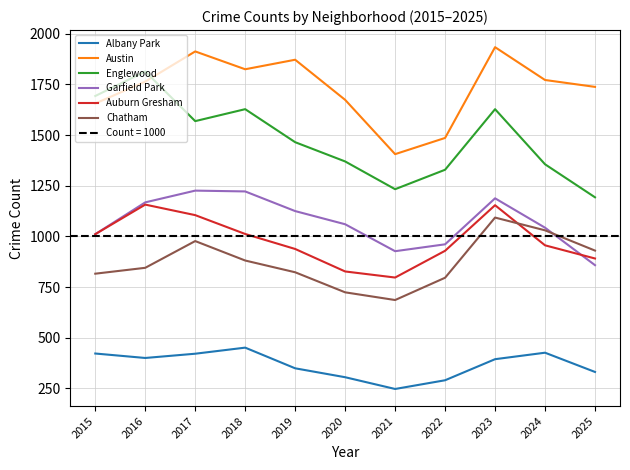

Reading left to right, list all the values displayed in this chart.

Albany Park: 422	400	421	451	349	305	247	290	394	426	331
Austin: 1656	1764	1913	1825	1872	1674	1406	1486	1934	1772	1738
Englewood: 1693	1814	1569	1628	1465	1370	1233	1329	1628	1356	1193
Garfield Park: 1011	1168	1226	1222	1125	1060	927	961	1188	1043	858
Auburn Gresham: 1011	1157	1105	1012	938	827	797	929	1154	956	891
Chatham: 816	845	977	881	823	724	686	796	1093	1030	930